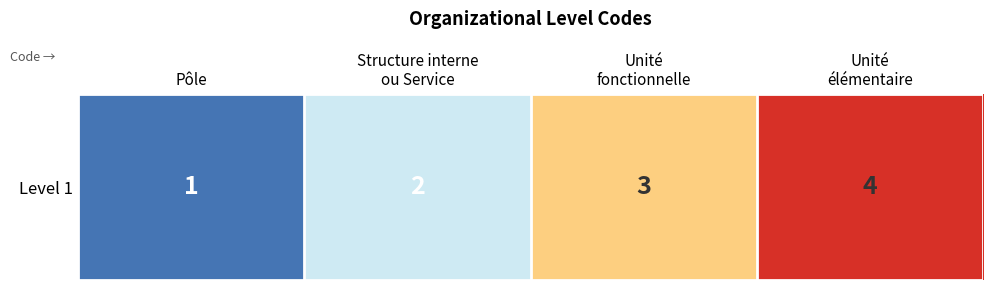

Where is the data nearest to the value 2?

Structure interne
ou Service